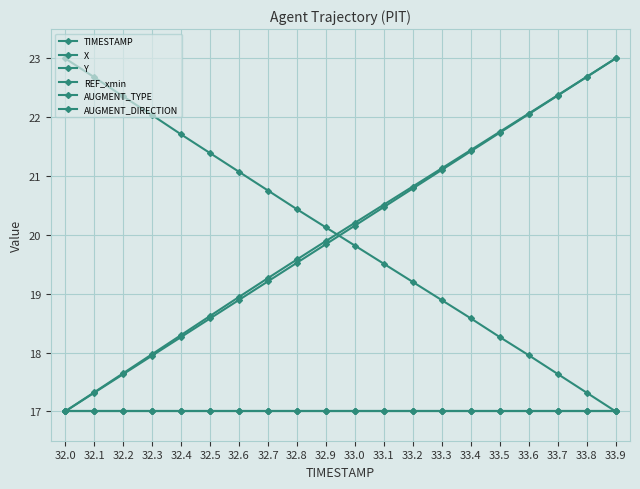

Is this an area chart (filled region under the line)?

No